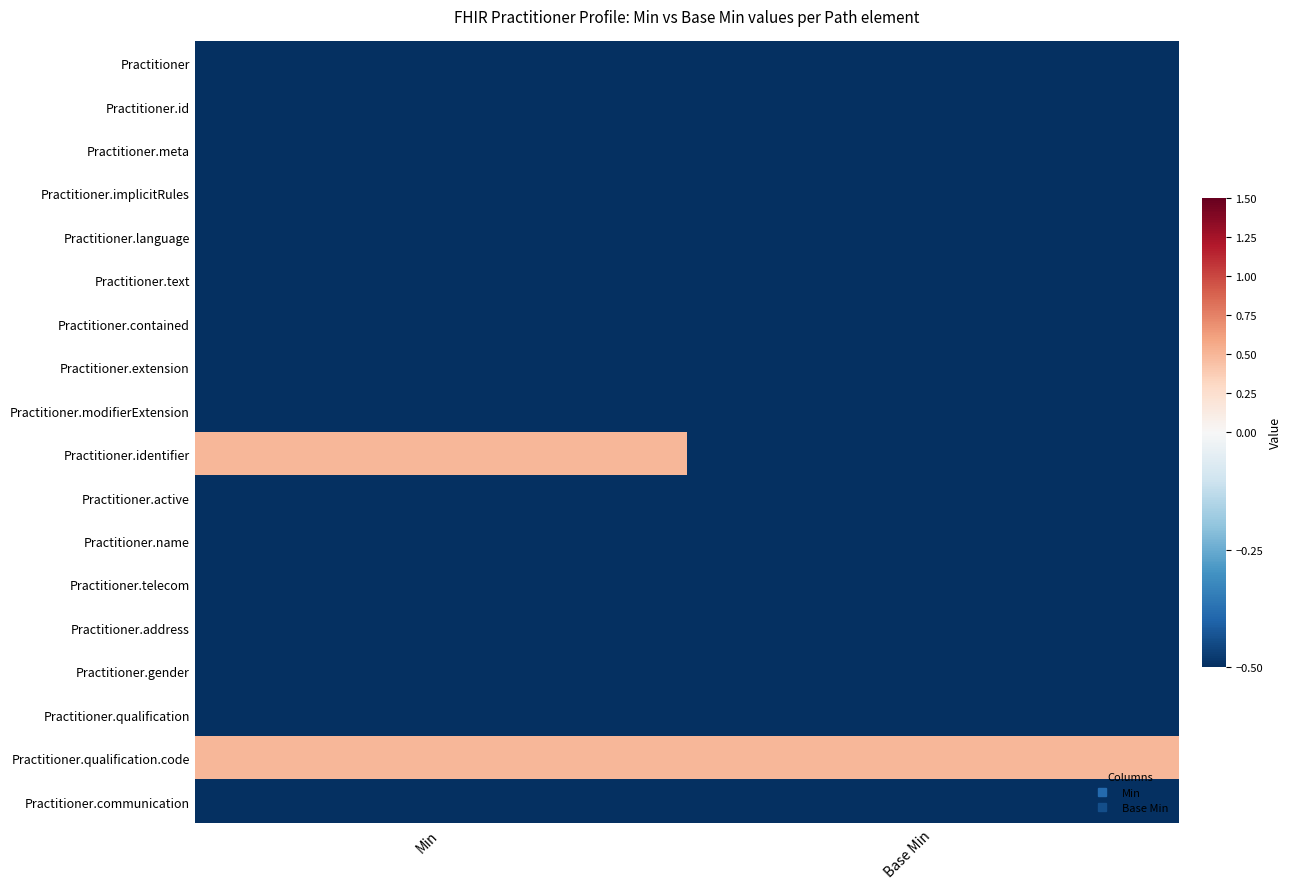

Between Base Min and Min, which is larger?

Base Min